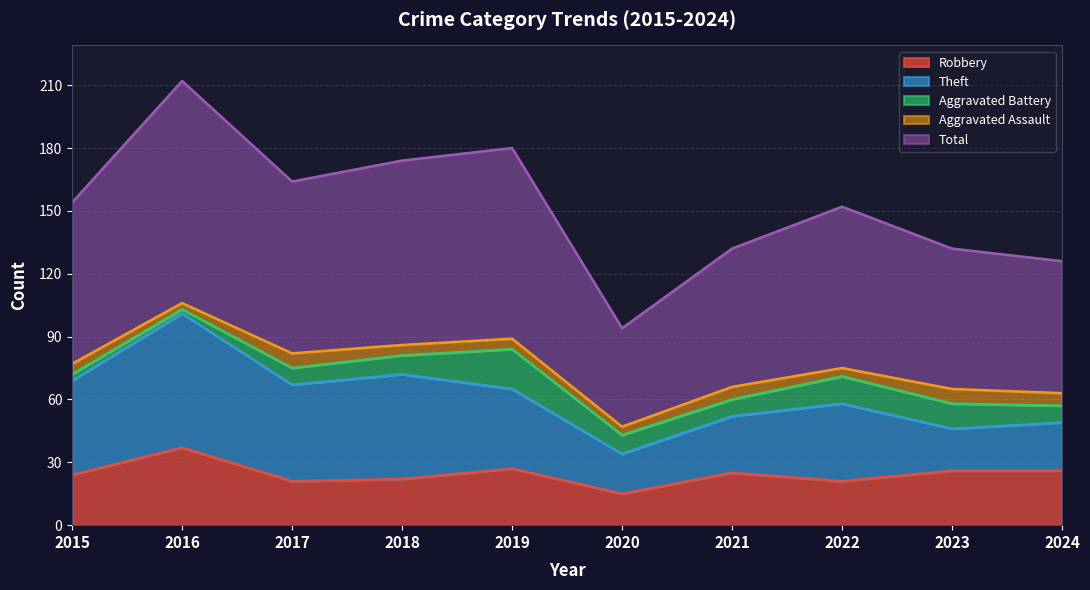

At which category does Robbery reach its first local valley?

2017